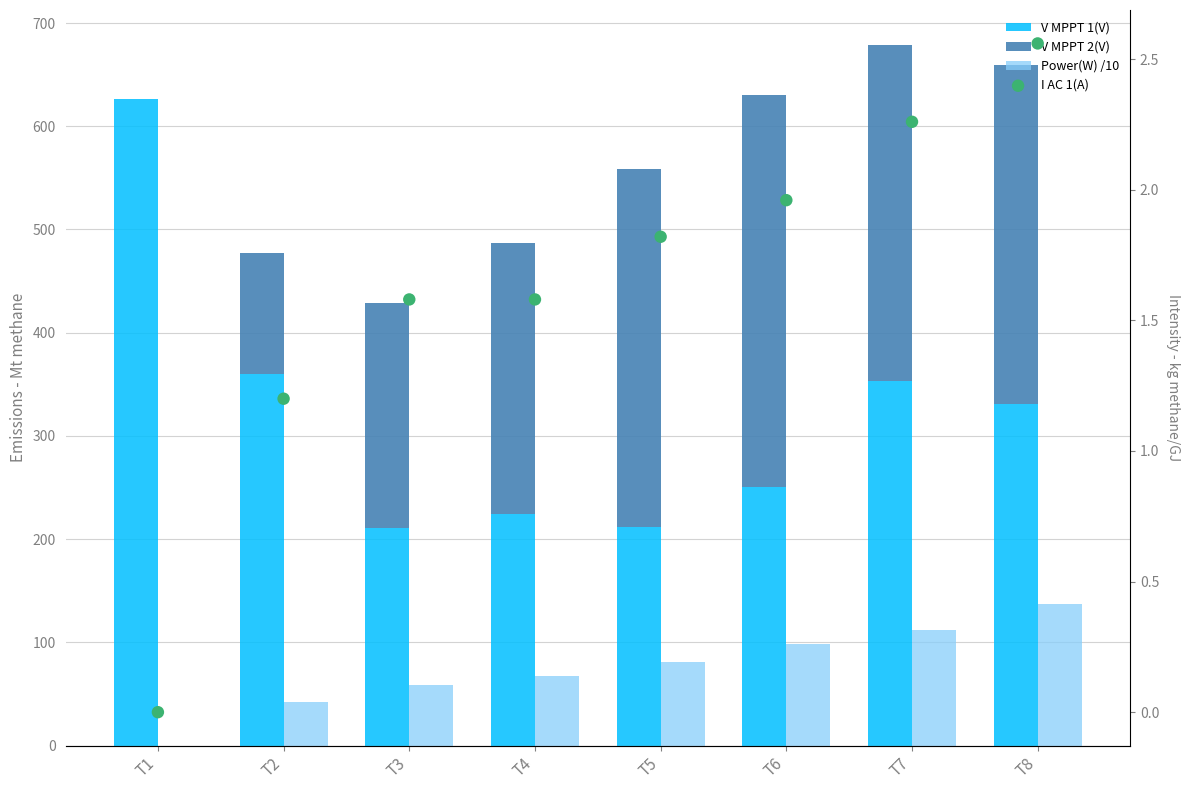

Which series has the largest Y range (max minus min)?

V MPPT 1(V)